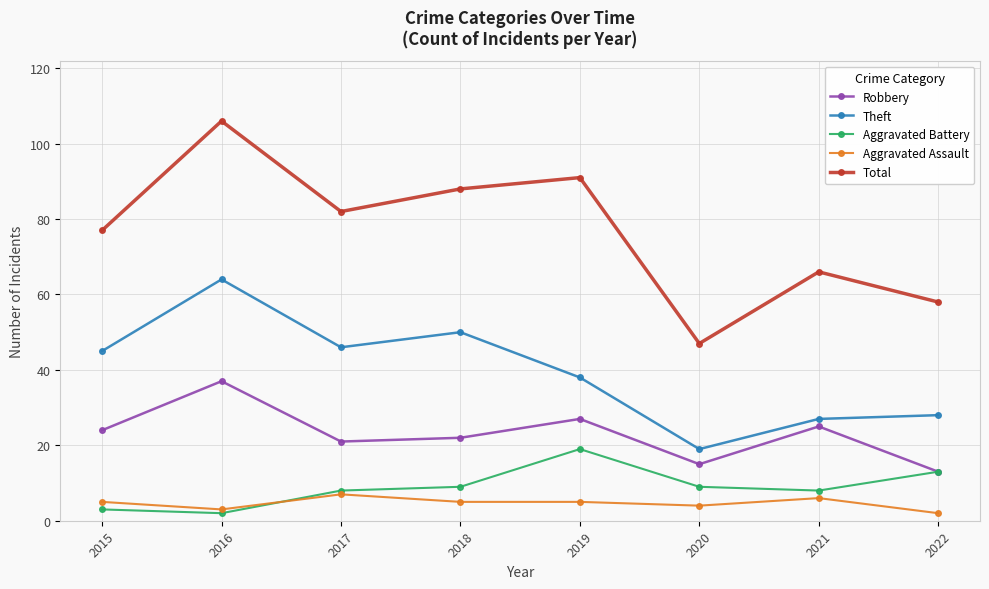

What is the difference between the Aggravated Battery values at 2019 and 2015?

16